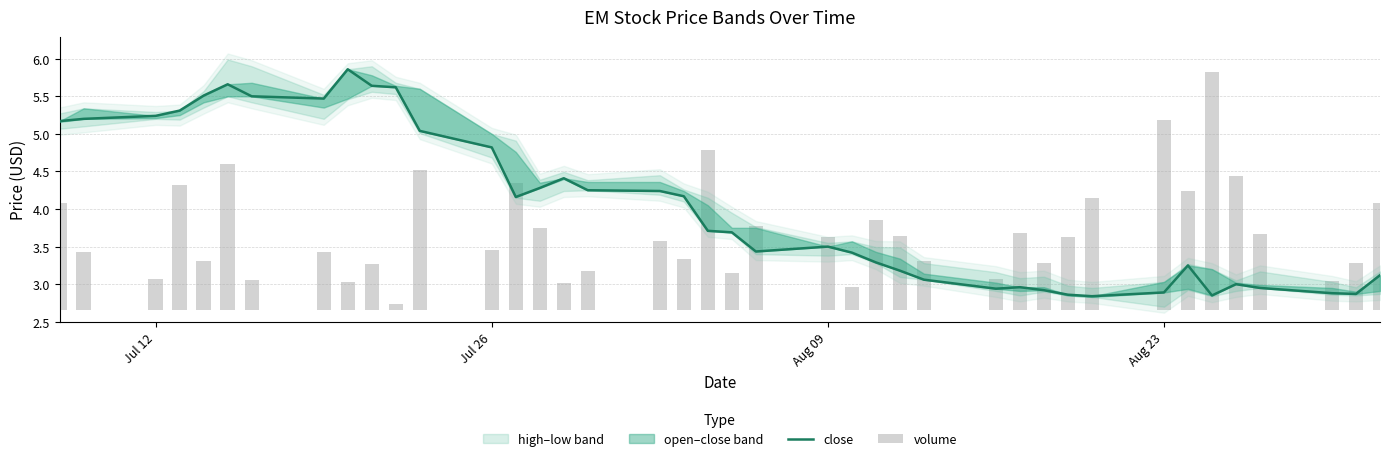

What is the maximum value for close?

5.9